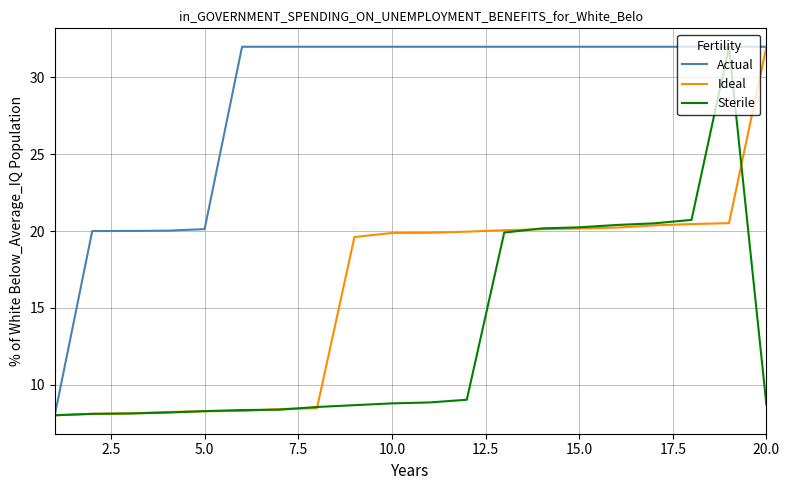

What is the highest value of the Ideal series?

32.0